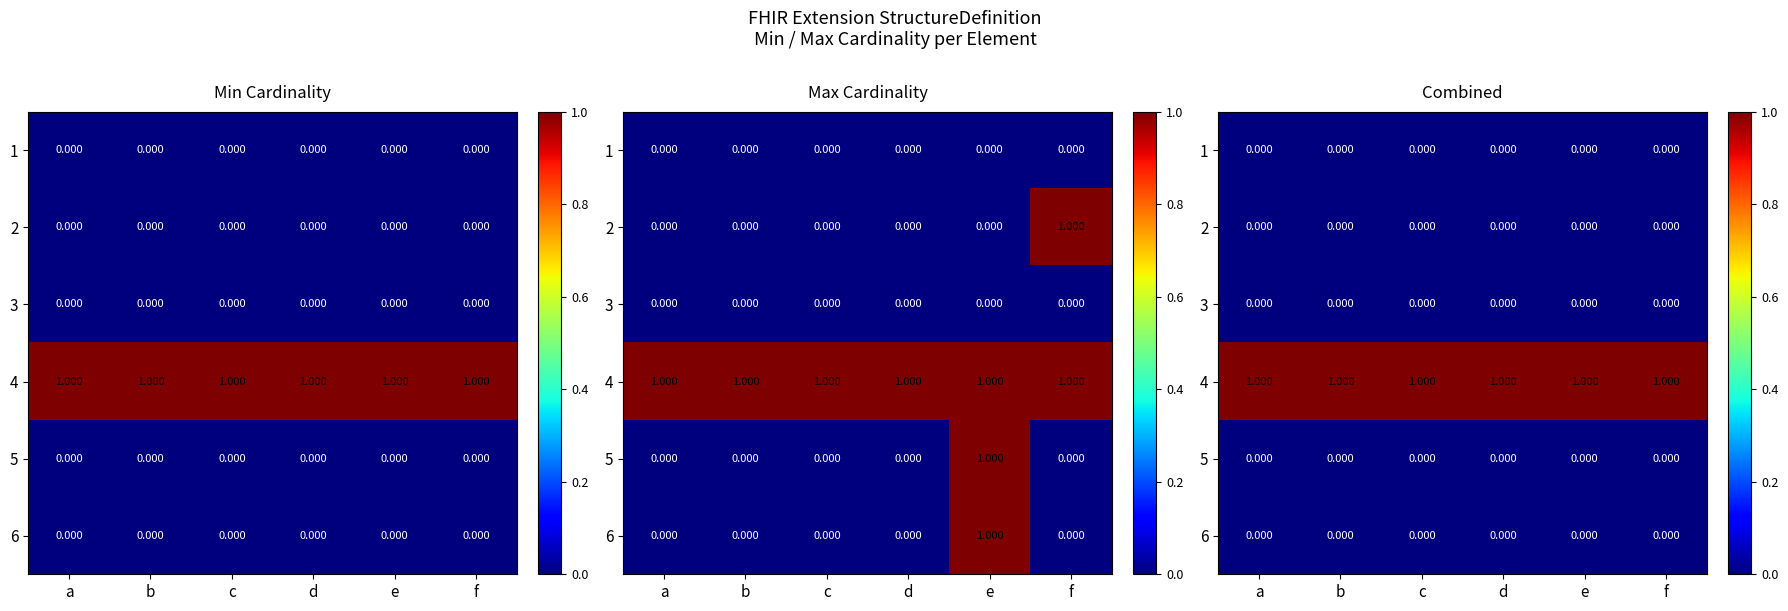

Which series has the largest total across all categories?

4